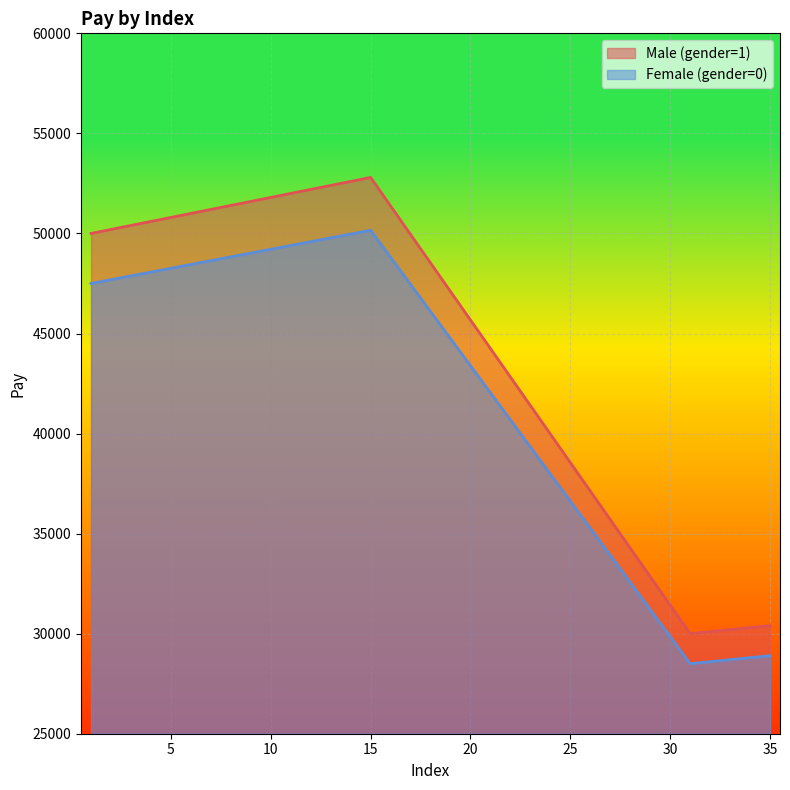

How many interior local peaks does the Male (gender=1) series have?

1